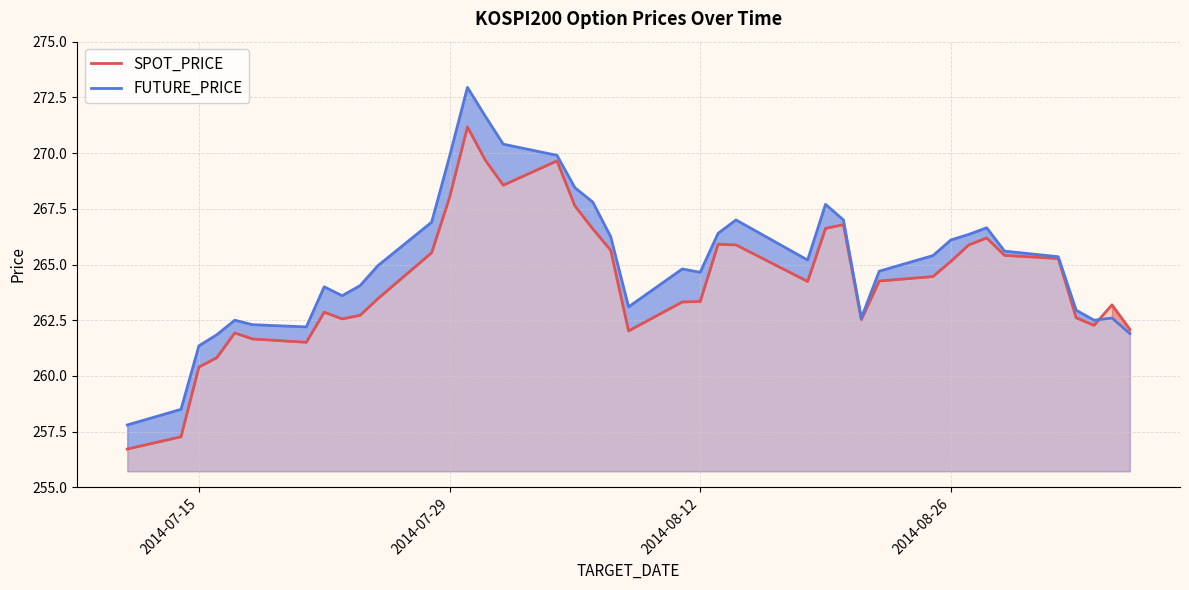

Which series has the widest spread of values?

FUTURE_PRICE